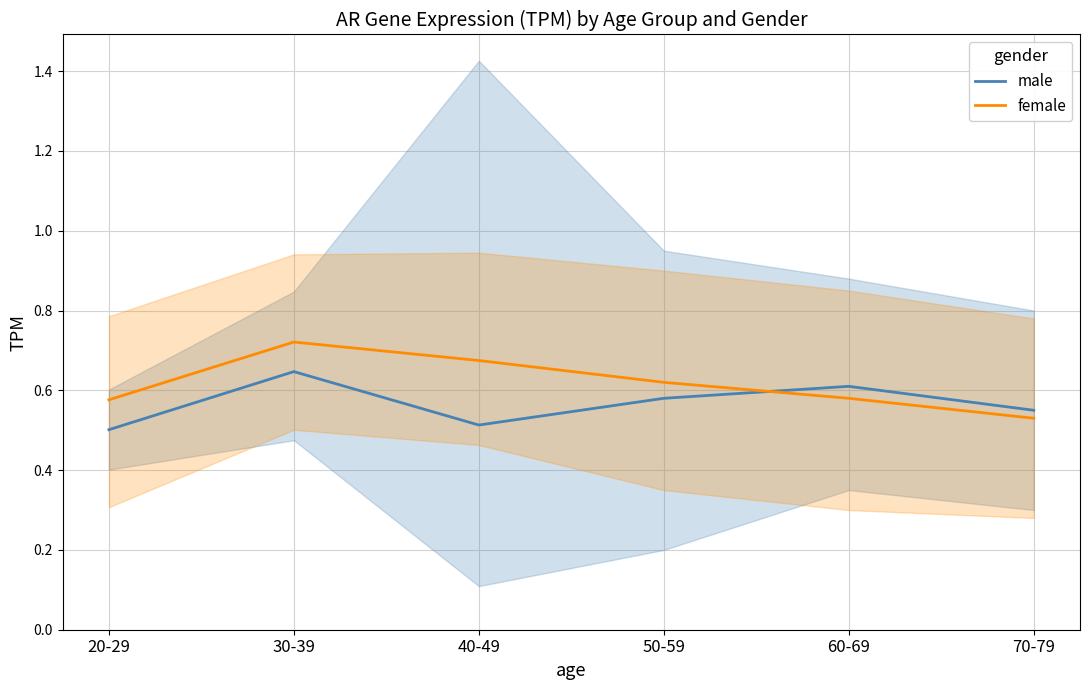

The female series shows 0.5 at 70-79. True or false?

True